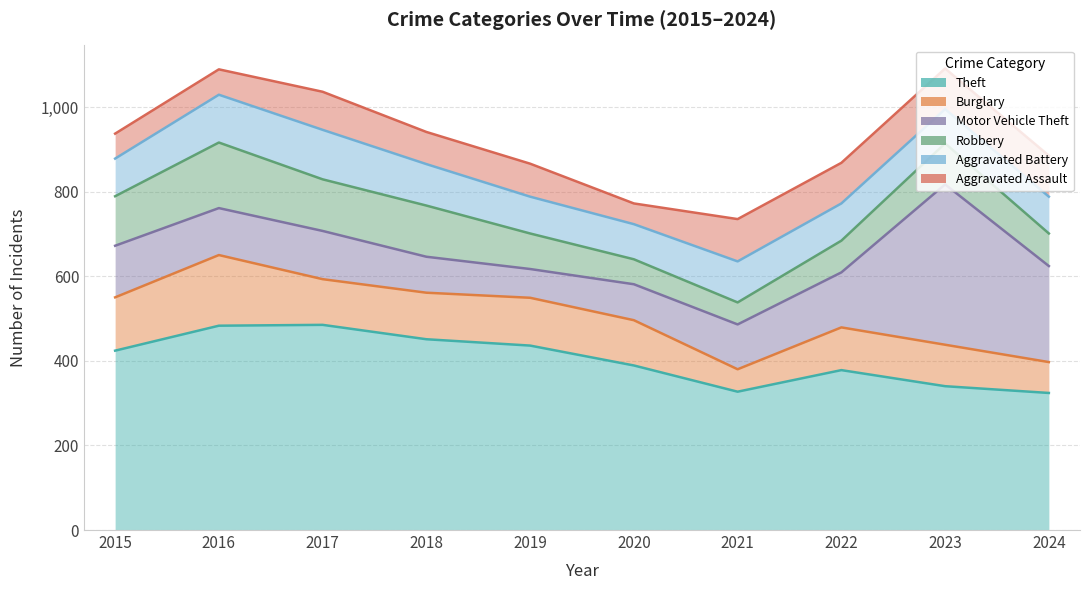

True or false: Theft and Aggravated Assault intersect in this chart.

False